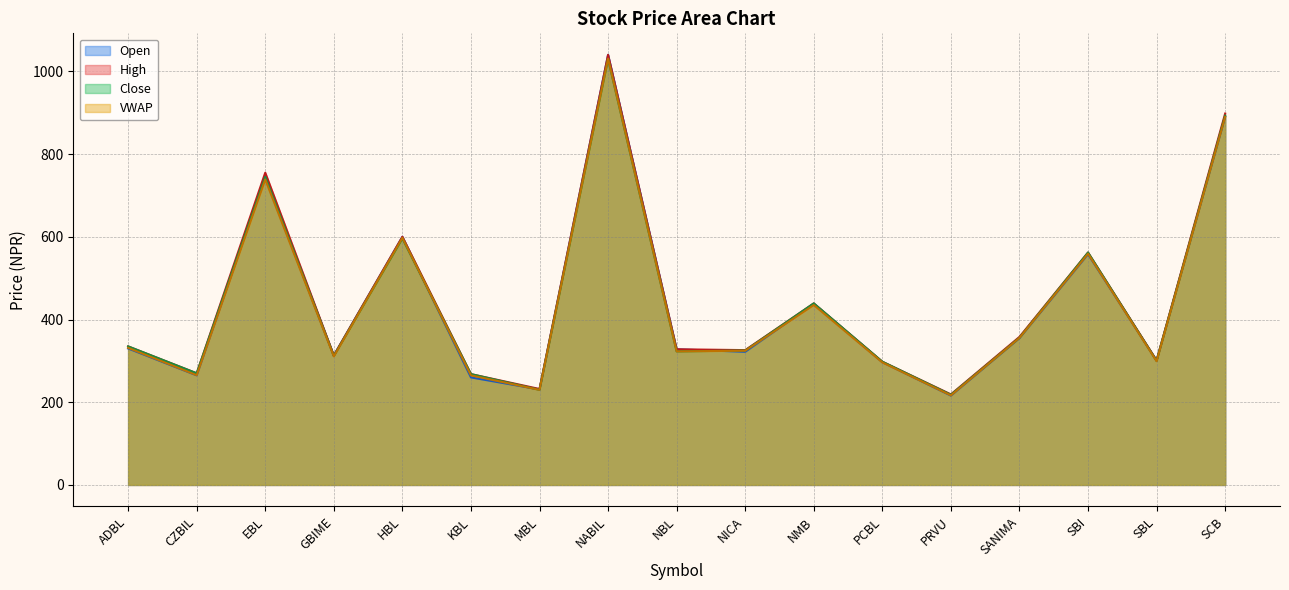

Does the chart display data point markers on the line(s)?

No